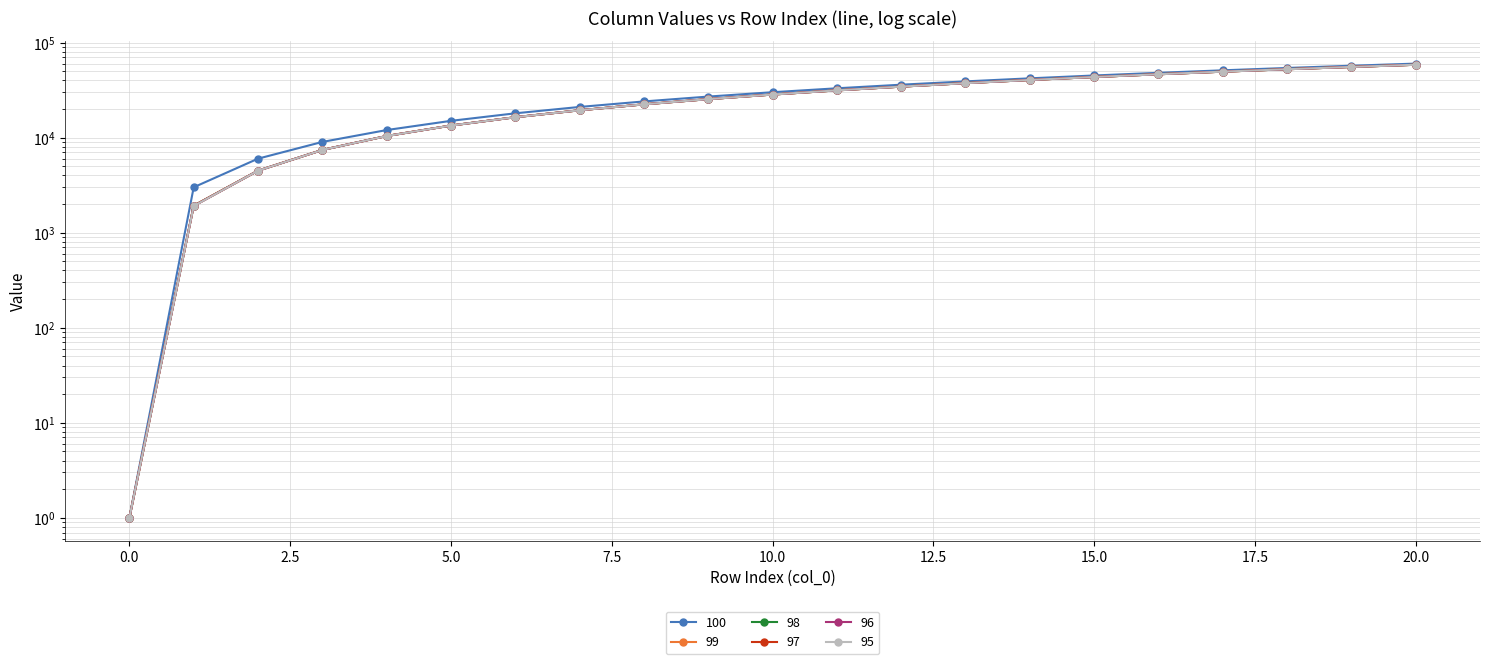

What is the sum of all 95 values?

598097.0